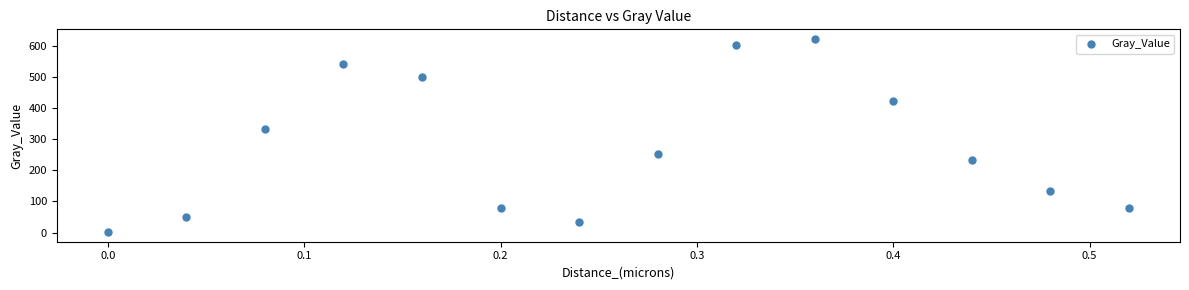

What Y value in the scatter plot is closest to 311?

331.6